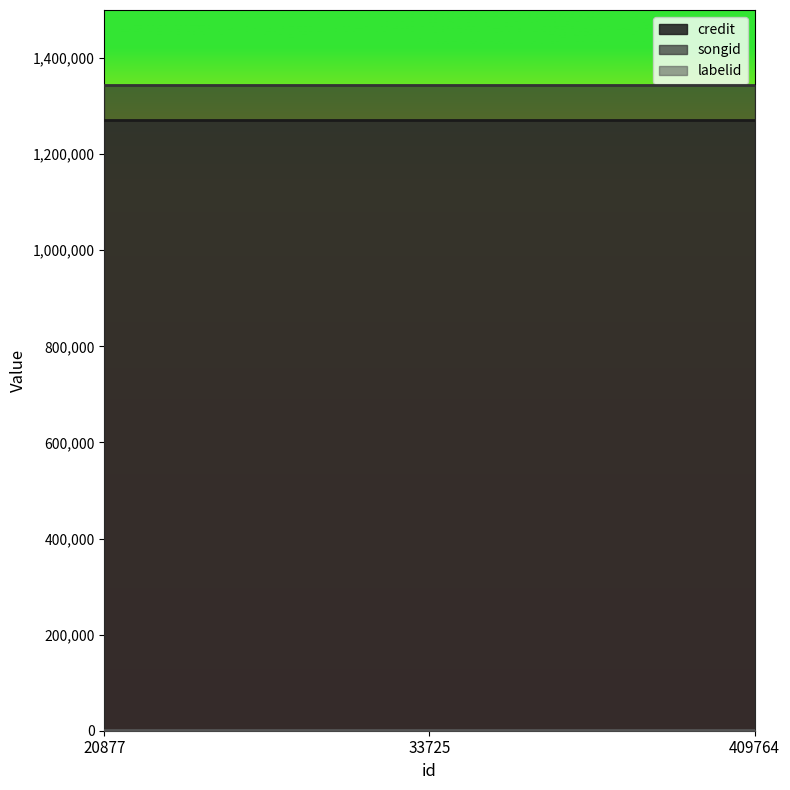

What is the maximum value shown in the chart?

1343303